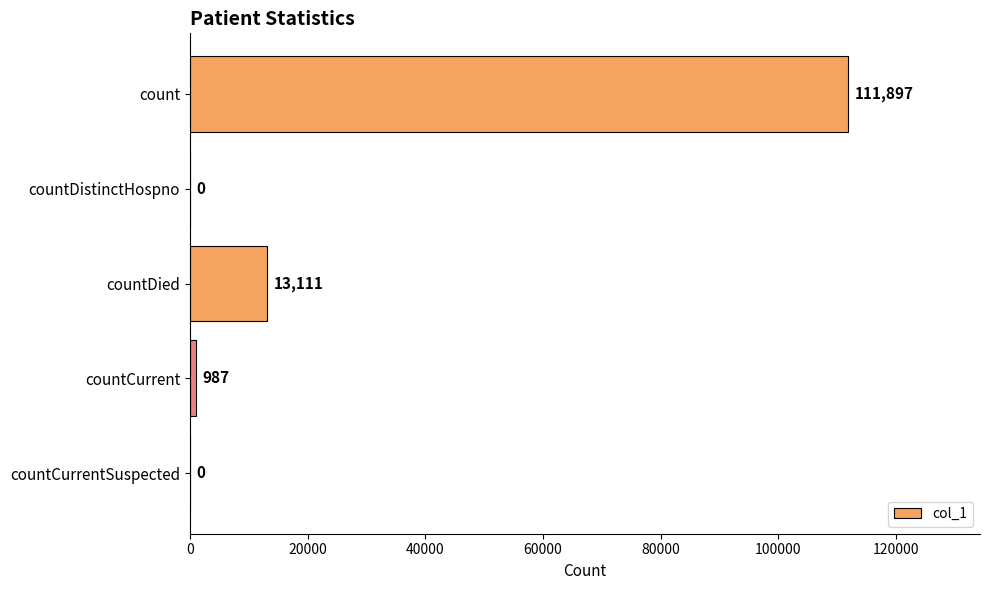

Is it true that the value at countCurrent is 987?

True